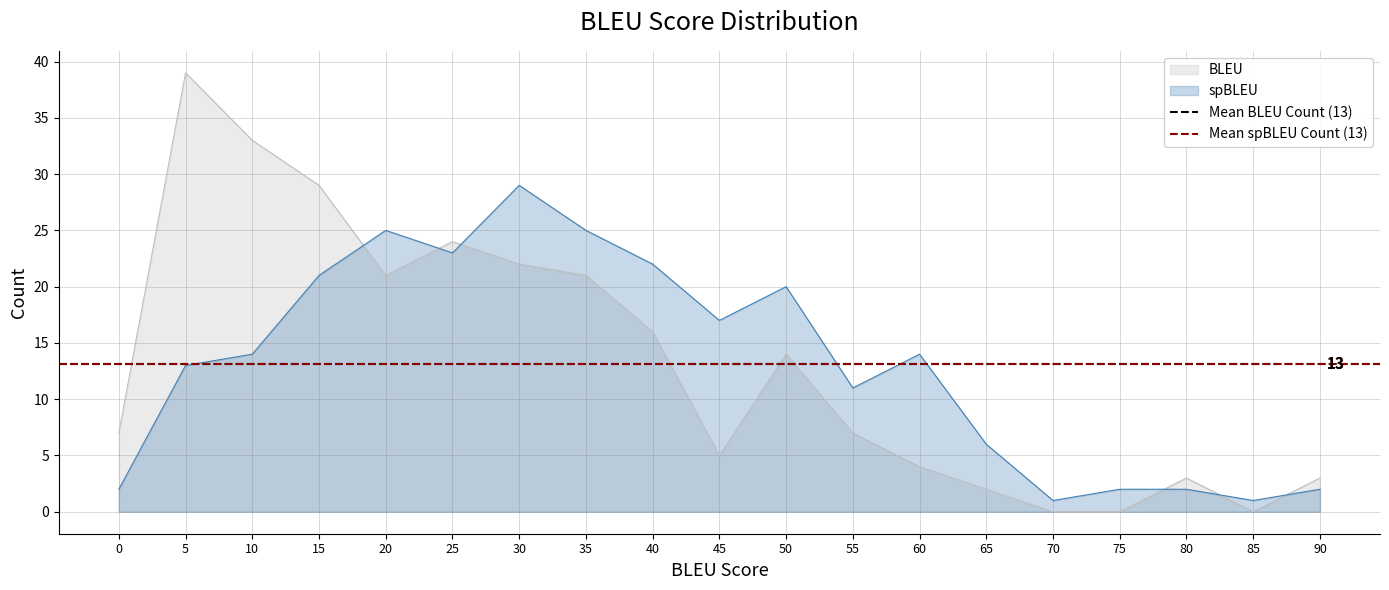

List the series in order of their peak value, lowest first.

spBLEU, BLEU